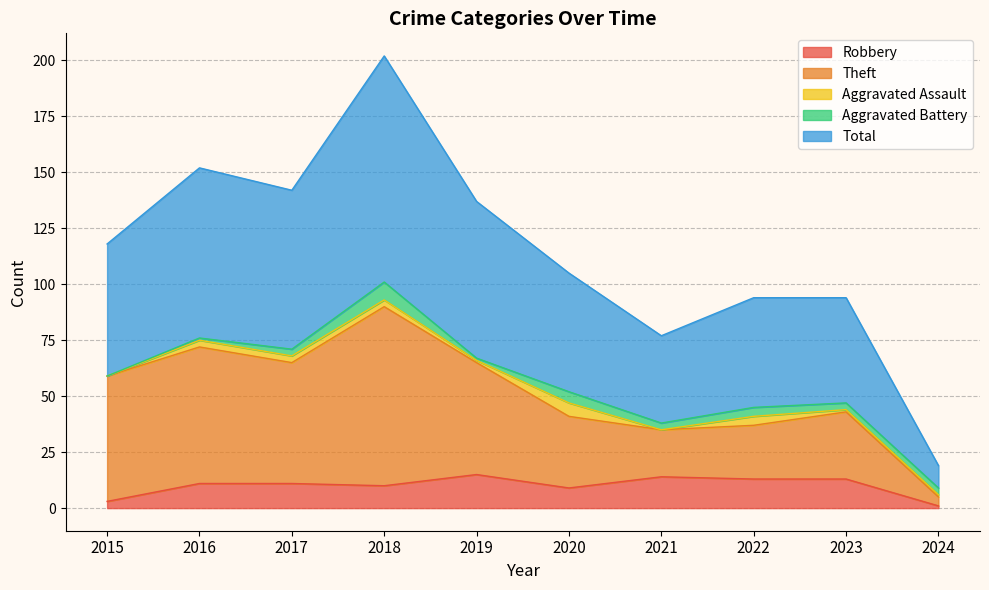

Does the chart have visible grid lines?

Yes